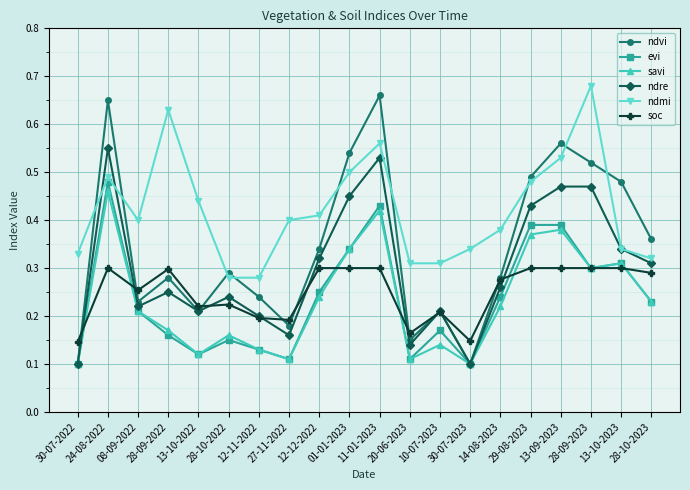

How many savi values are between 0 and 1?

20